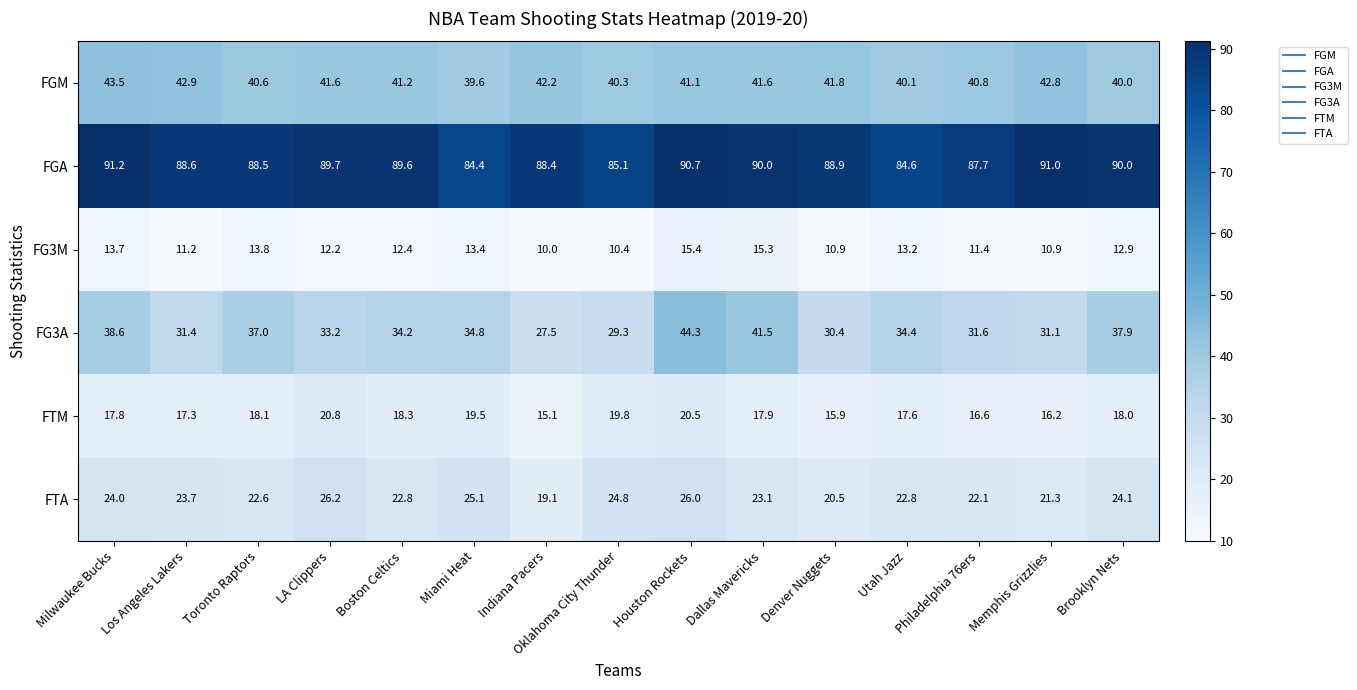

Which label corresponds to the largest value in the chart?

Milwaukee Bucks